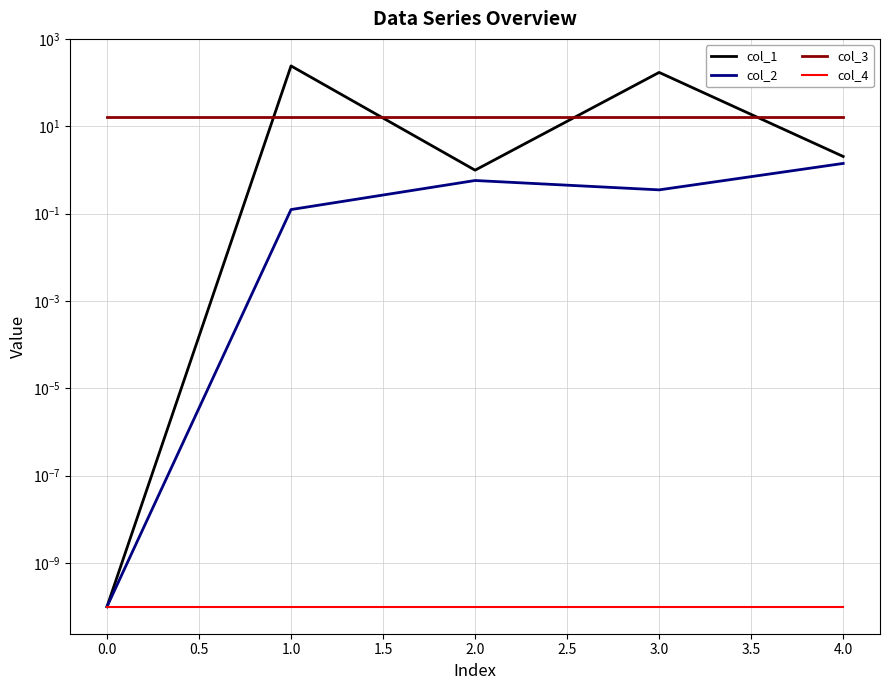

The col_3 series shows 7.6 at 0.0. True or false?

False